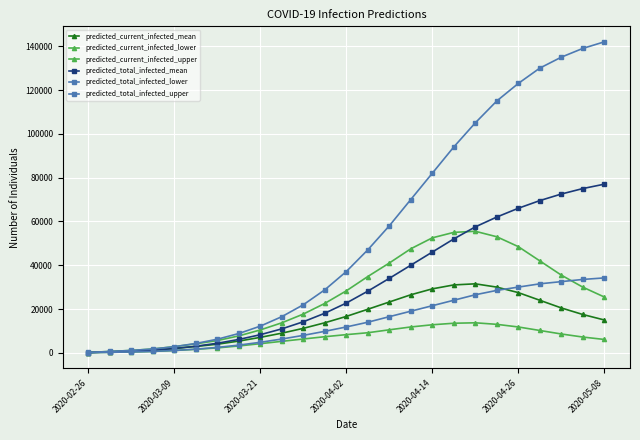

Count the number of categories in the chart.

25